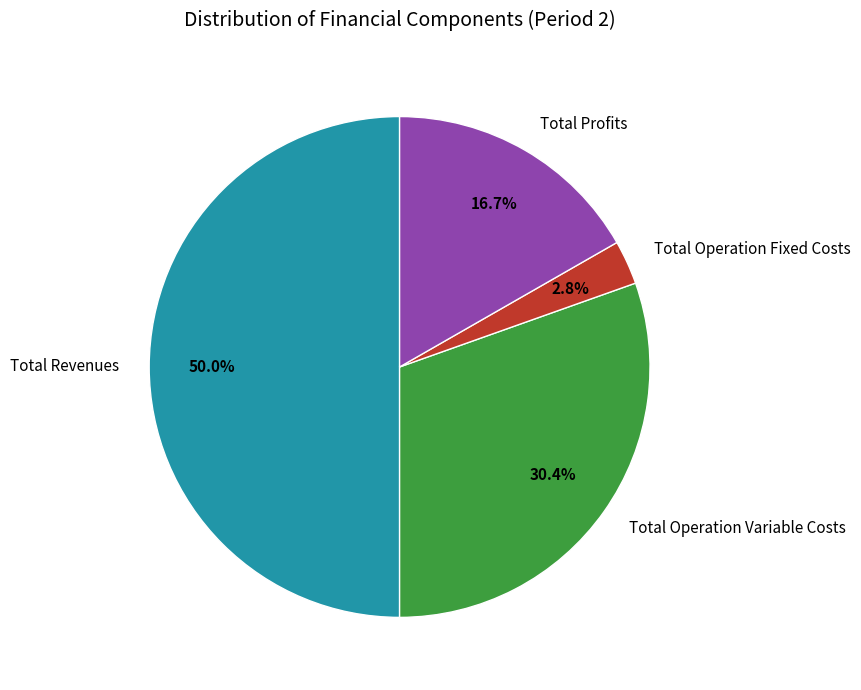

To the nearest percent, what portion does Total Operation Fixed Costs represent?

3%